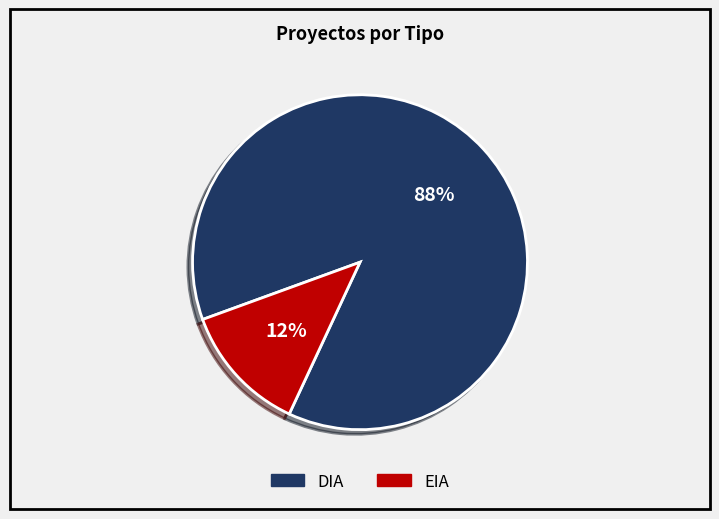

Which category accounts for the majority?

DIA